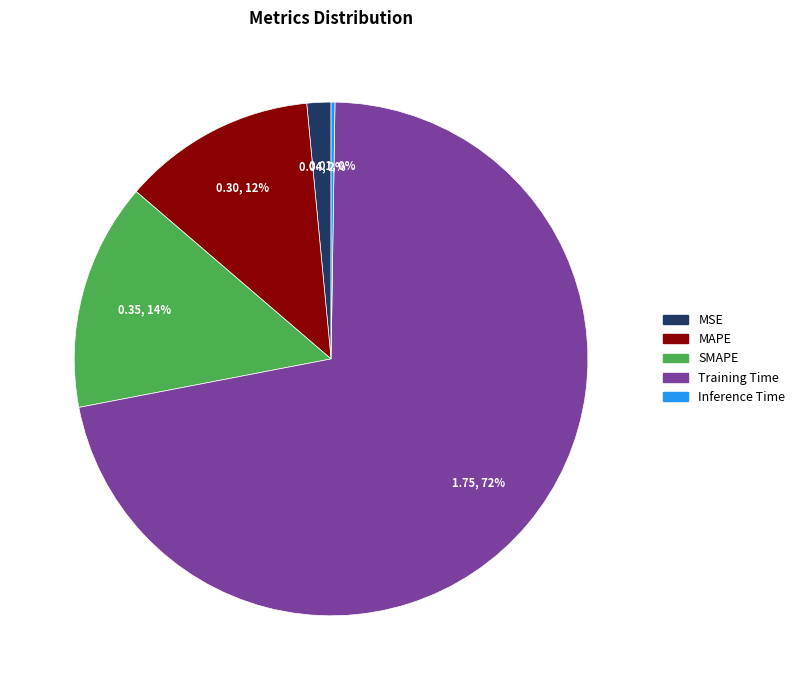

What is the largest slice in the pie chart?

Training Time